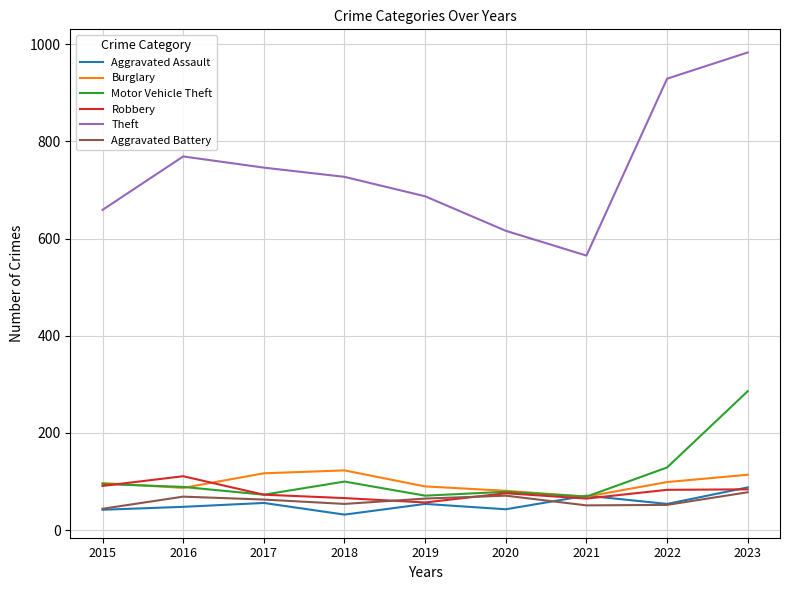

What is the sum of all Motor Vehicle Theft values?

991